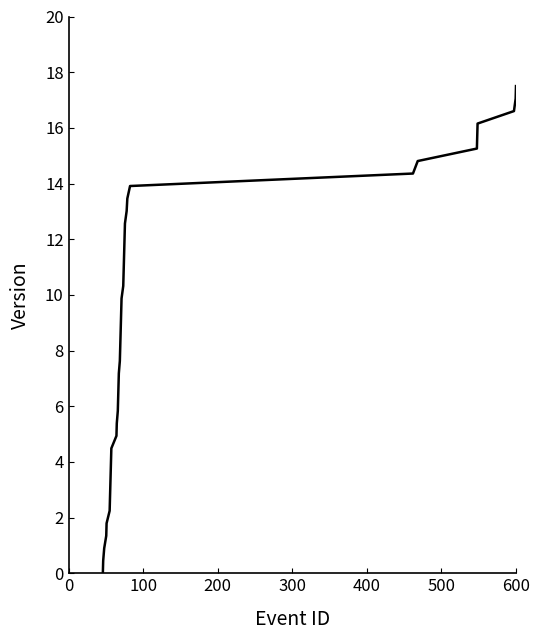

What is the greatest value displayed?

17.5